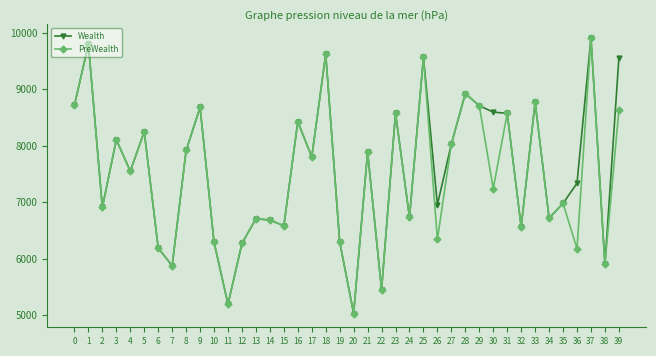

What is the value of the Wealth point at the 19th from the left?

9620.0